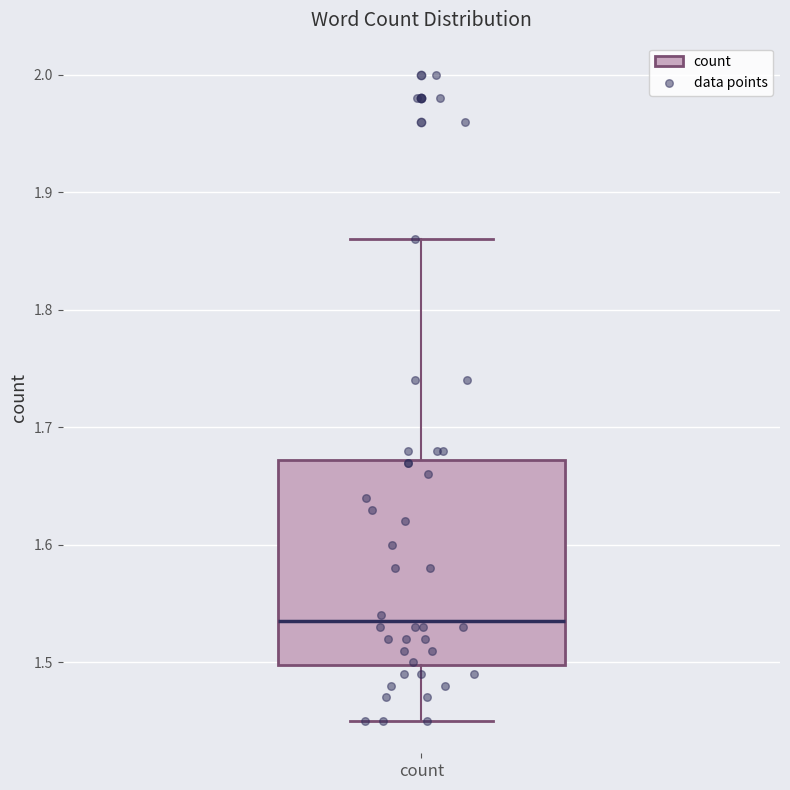

Read this box plot against the y-axis: the position of the median line, the range covered by the box, and the ends of both whiskers. The values are not printed on the chart, so give them approximately, as read against the axis.

median 1.54, box 1.50 to 1.67, whiskers 1.45 to 1.86